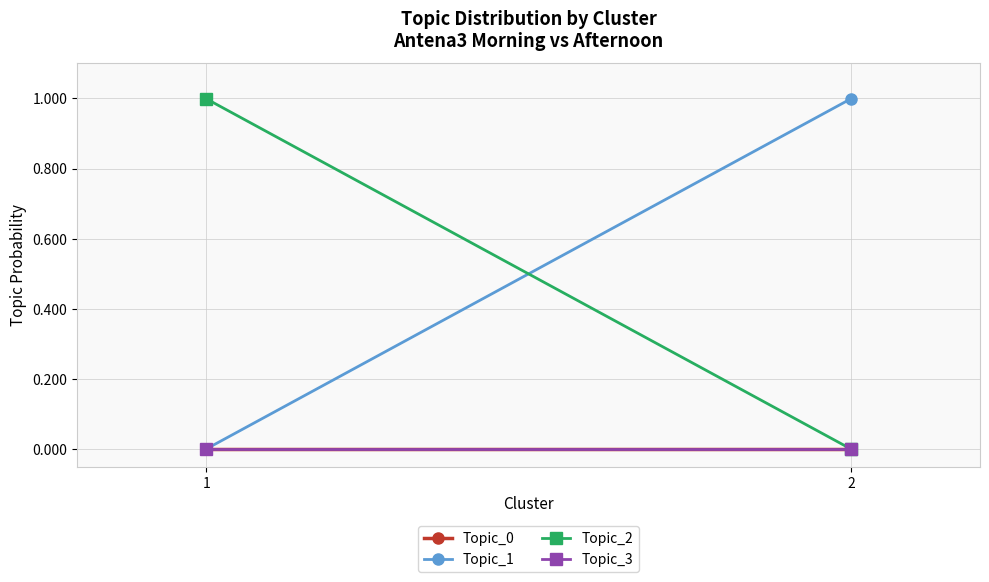

Is it true that Topic_1 equals 0.2 at 2?

False